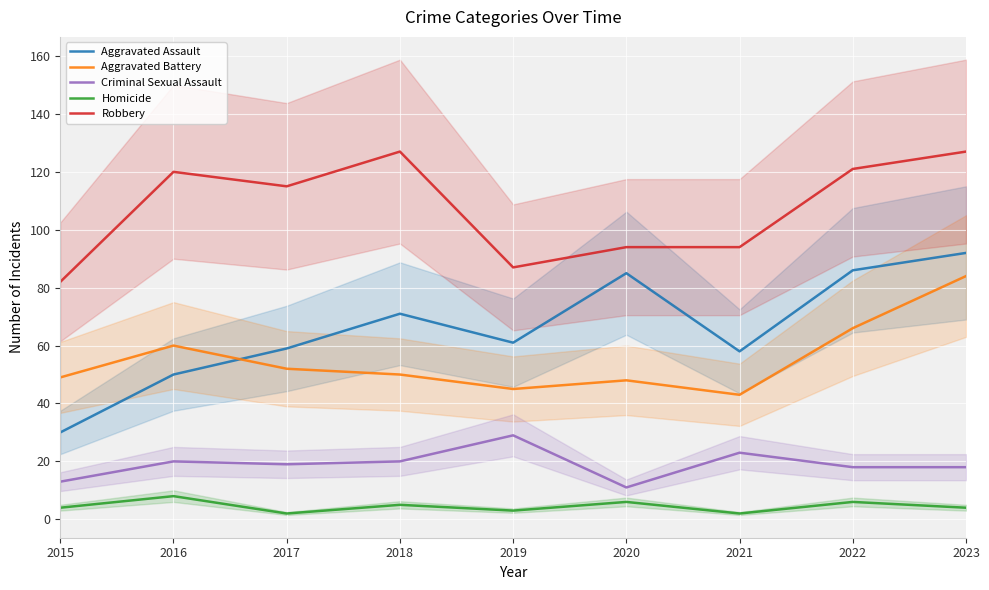

Reading left to right, list all the values displayed in this chart.

Aggravated Assault: 2015=30	2016=50	2017=59	2018=71	2019=61	2020=85	2021=58	2022=86	2023=92
Aggravated Battery: 2015=49	2016=60	2017=52	2018=50	2019=45	2020=48	2021=43	2022=66	2023=84
Criminal Sexual Assault: 2015=13	2016=20	2017=19	2018=20	2019=29	2020=11	2021=23	2022=18	2023=18
Homicide: 2015=4	2016=8	2017=2	2018=5	2019=3	2020=6	2021=2	2022=6	2023=4
Robbery: 2015=82	2016=120	2017=115	2018=127	2019=87	2020=94	2021=94	2022=121	2023=127